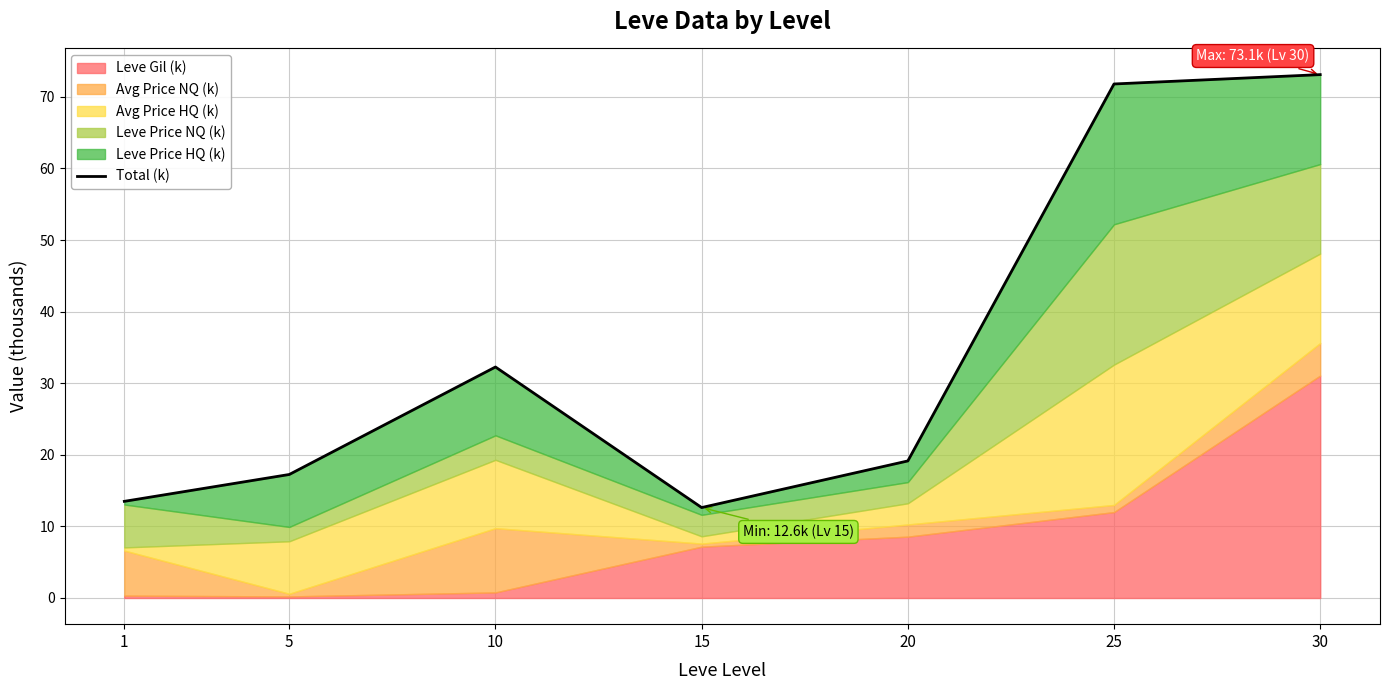

What is the ratio of the value at 1 to the value at 5?

0.8